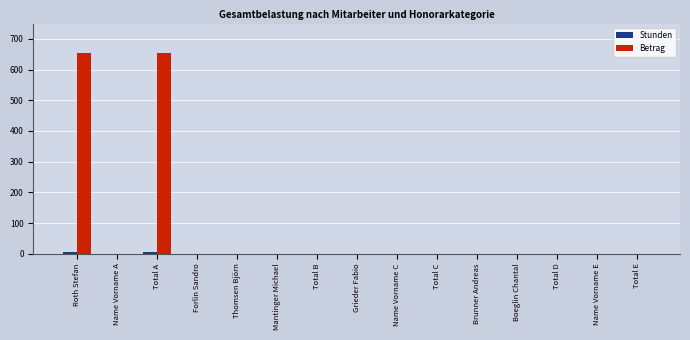

What is the highest value of the Betrag series?

652.5